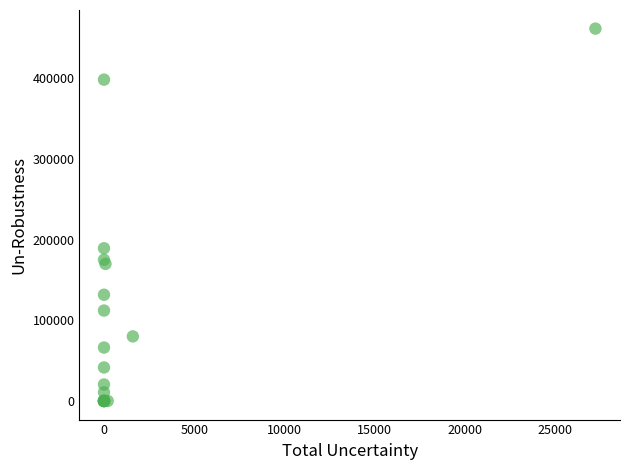

What Y value in the scatter plot is closest to 230630?

189179